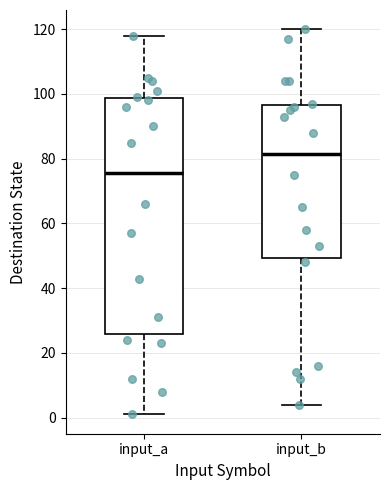

Reading left to right, transcribe this box plot: for each box, give where its median line is, the range the box spans, and where its two whiskers end, as read against the y-axis. The values are not printed on the chart, so give them approximately, as read against the axis.

input_a: median 76, box 26 to 98, whiskers 2 to 118
input_b: median 82, box 50 to 96, whiskers 4 to 120